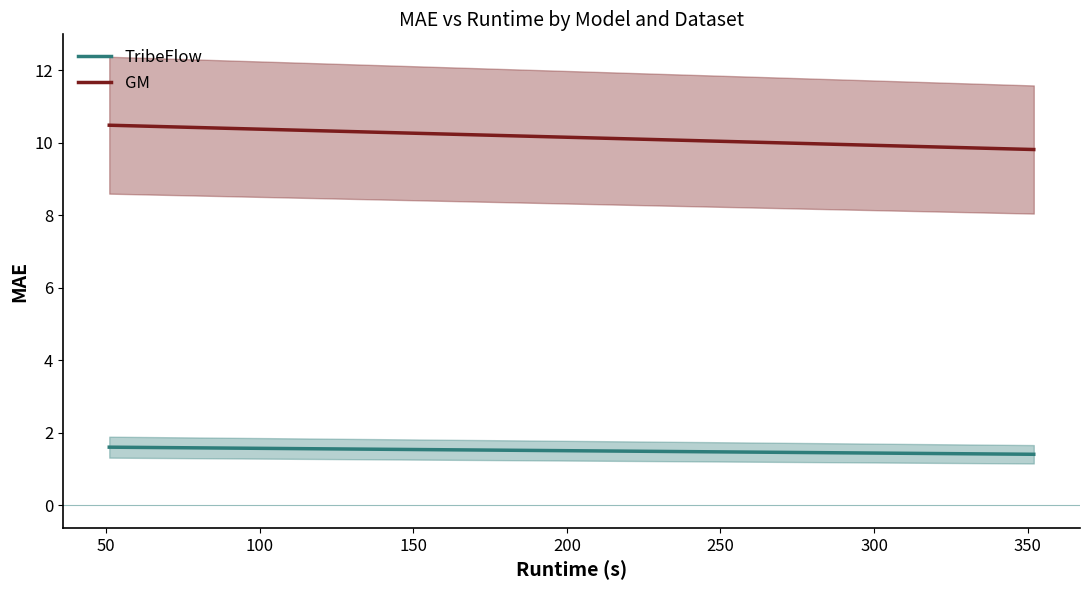

Count the number of categories in the chart.

2